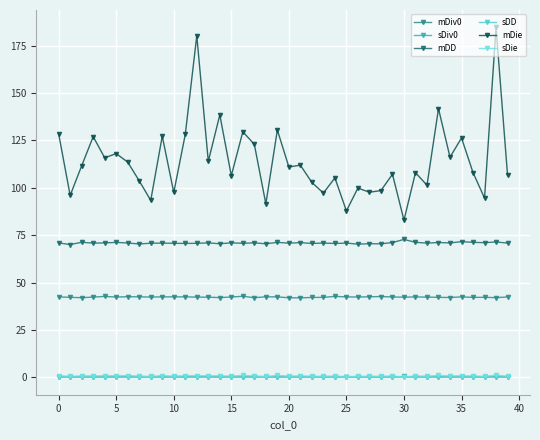

Which series has the largest range (max minus min)?

mDie